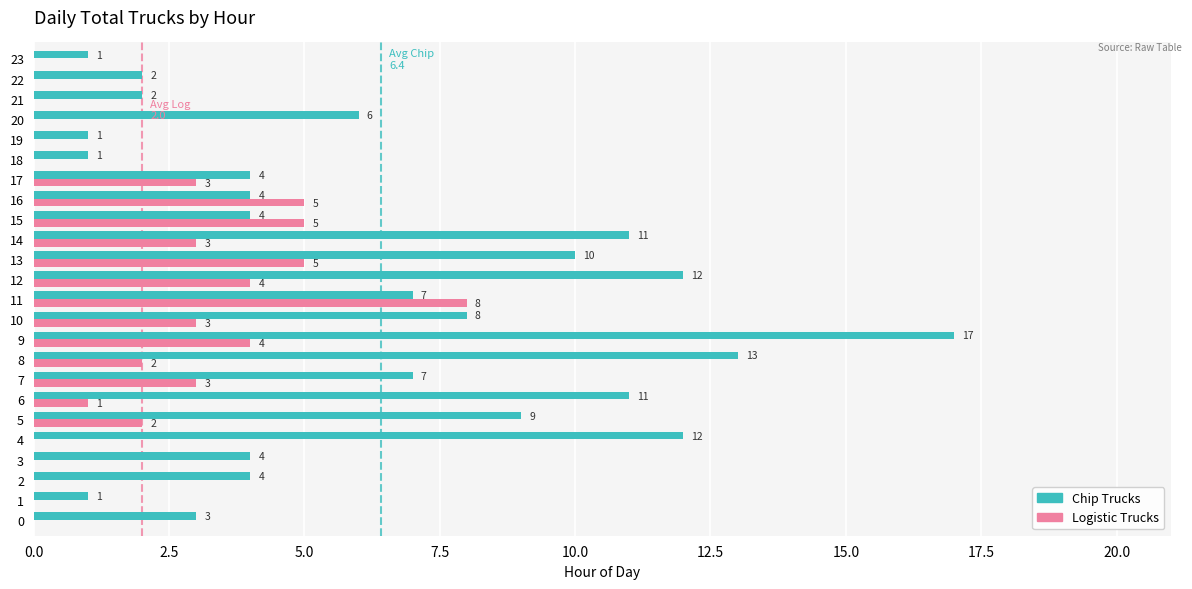

What is the sum of all Chip Trucks values?

154